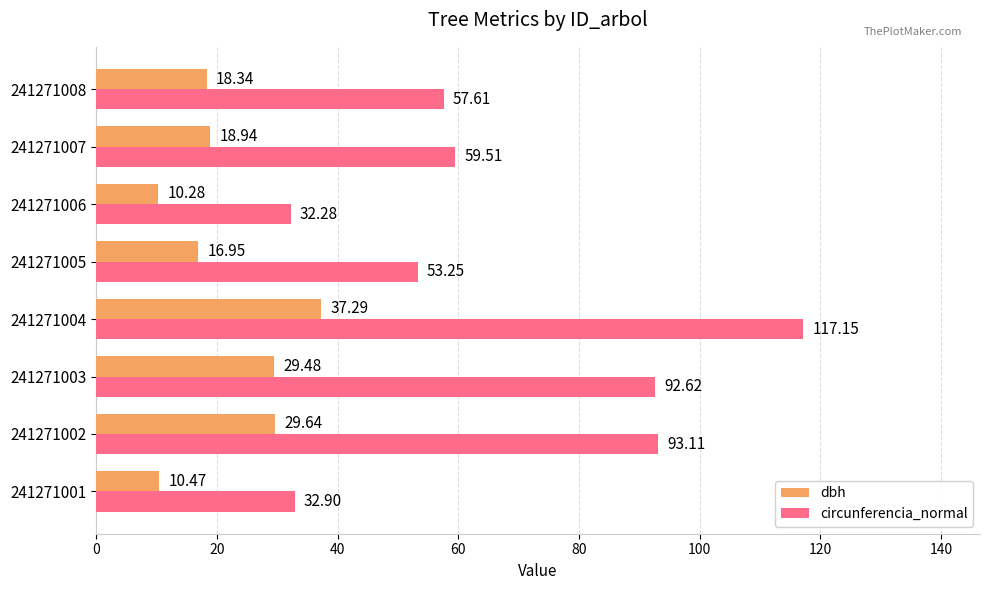

At which category is the sum across all series the highest?

241271004